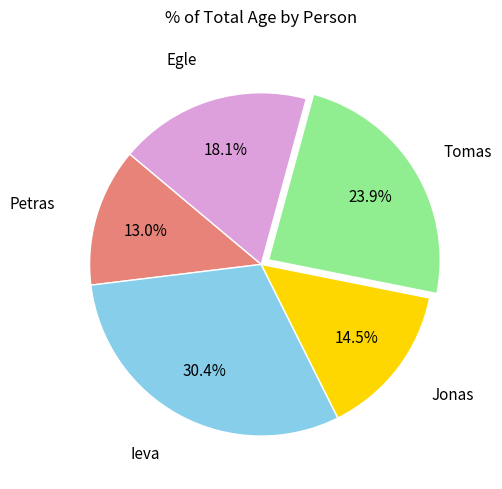

Is there a majority slice in this chart?

No